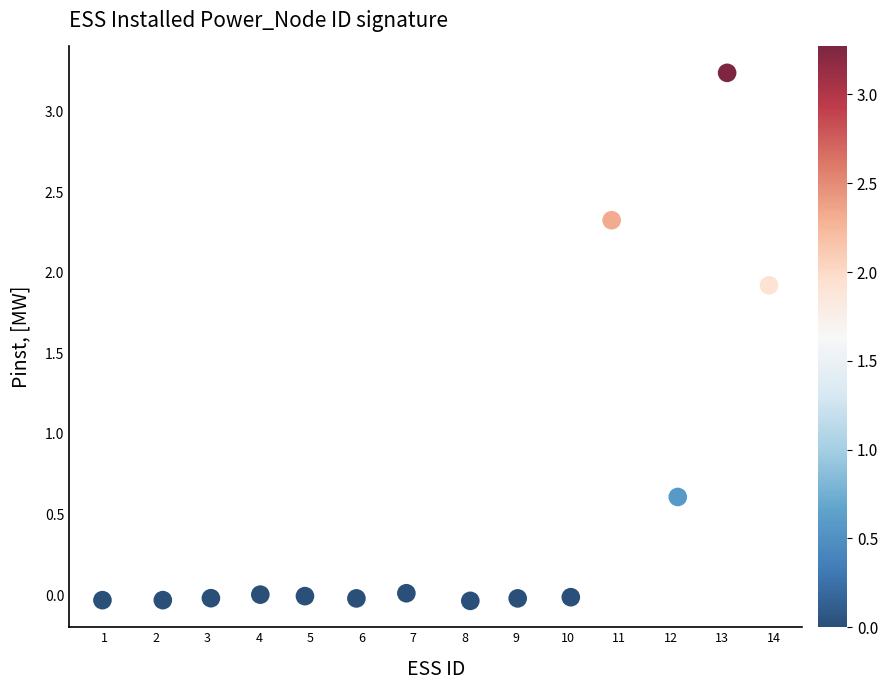

What Y value in the scatter plot is closest to 1?

0.6